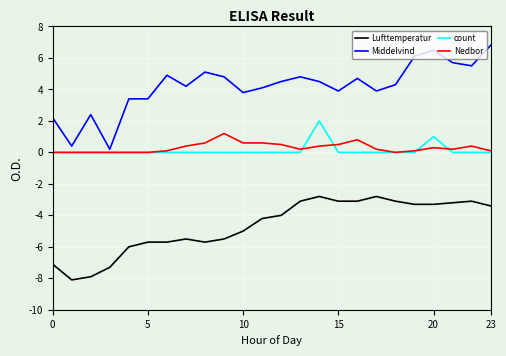

What is the difference between the maximum and minimum values in the Lufttemperatur series?

5.3